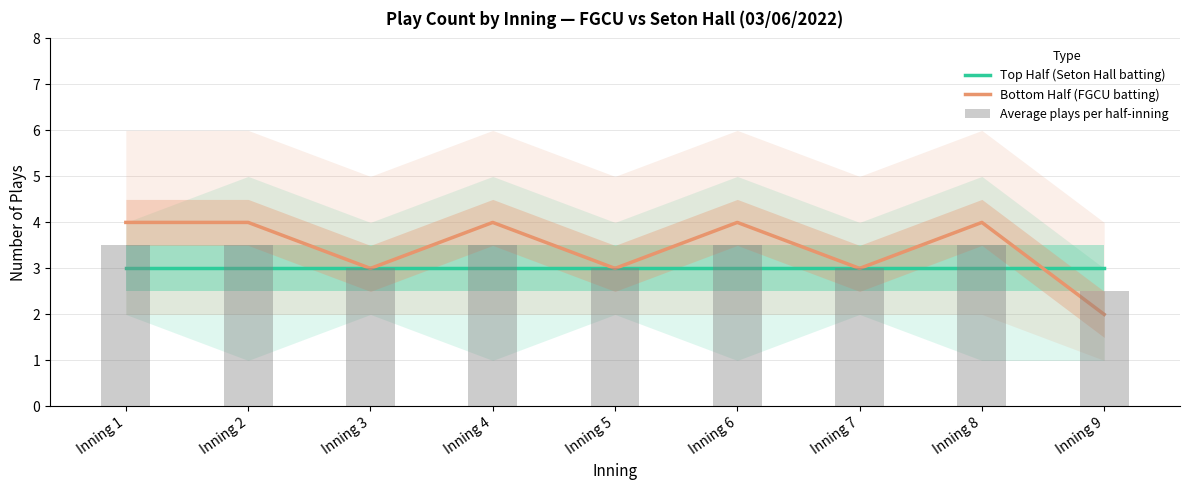

At how many categories does at least one series exceed 2?

9